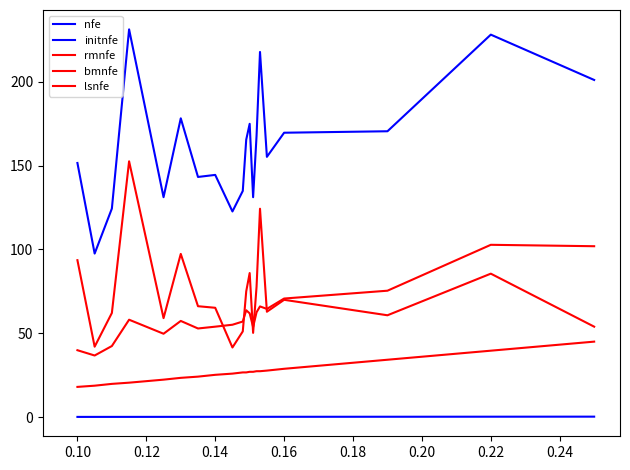

Does the chart have visible grid lines?

No